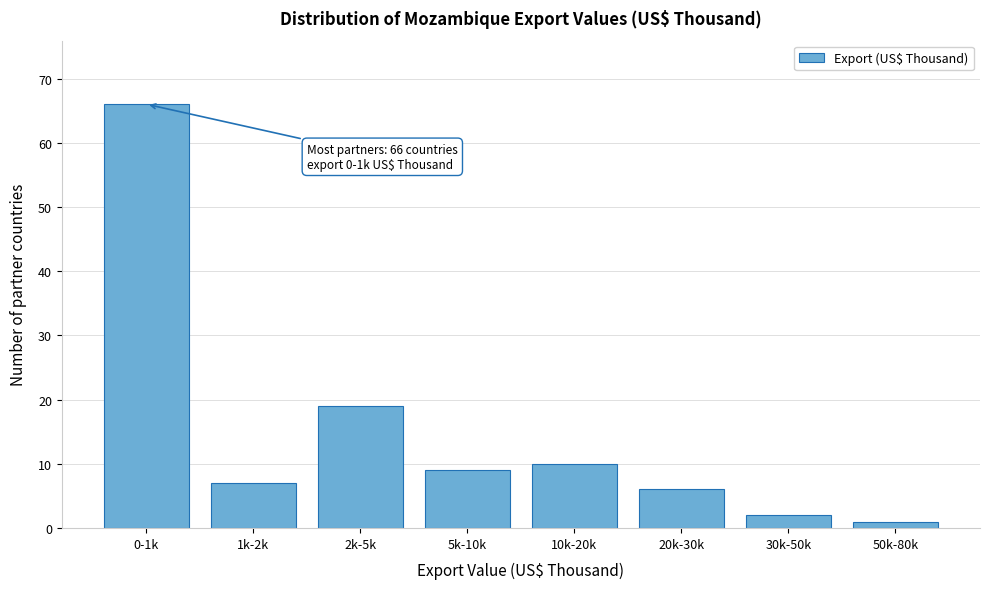

Reading left to right, transcribe all the data shown in this chart.

66	7	19	9	10	6	2	1